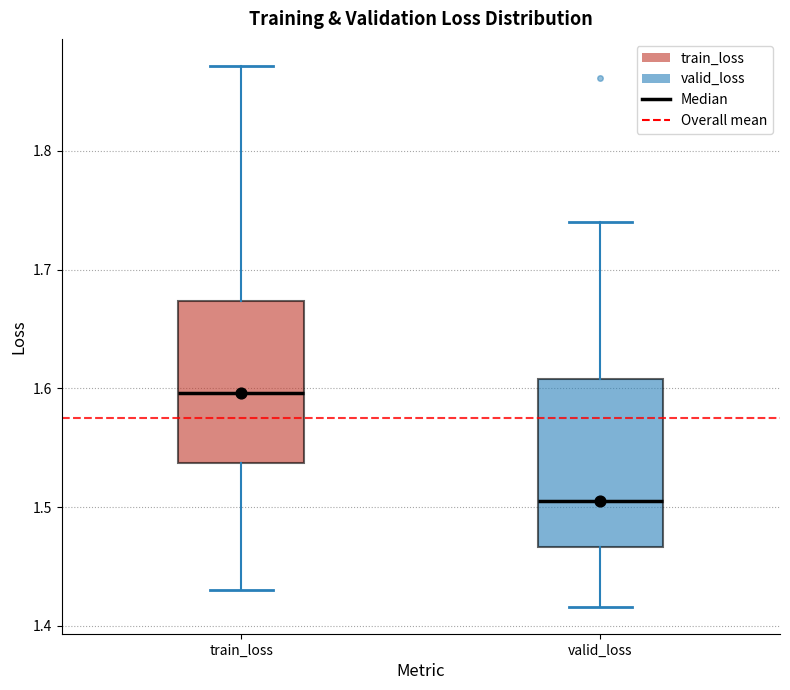

Reading left to right, transcribe this box plot: for each box, give where its median line is, the range the box spans, and where its two whiskers end, as read against the y-axis. The values are not printed on the chart, so give them approximately, as read against the axis.

train_loss: median 1.60, box 1.54 to 1.67, whiskers 1.43 to 1.87
valid_loss: median 1.50, box 1.47 to 1.61, whiskers 1.42 to 1.74